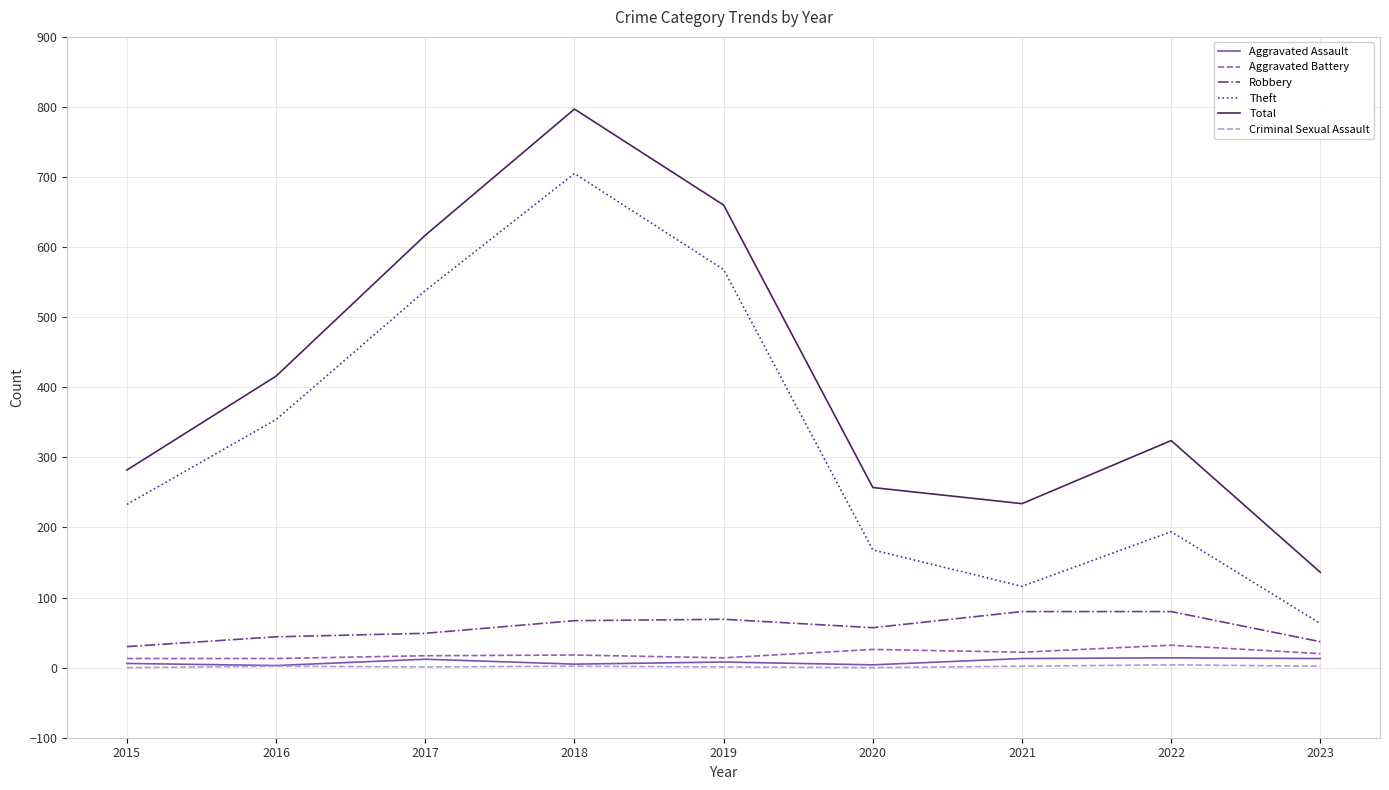

What is the average value of the Aggravated Battery series?

19